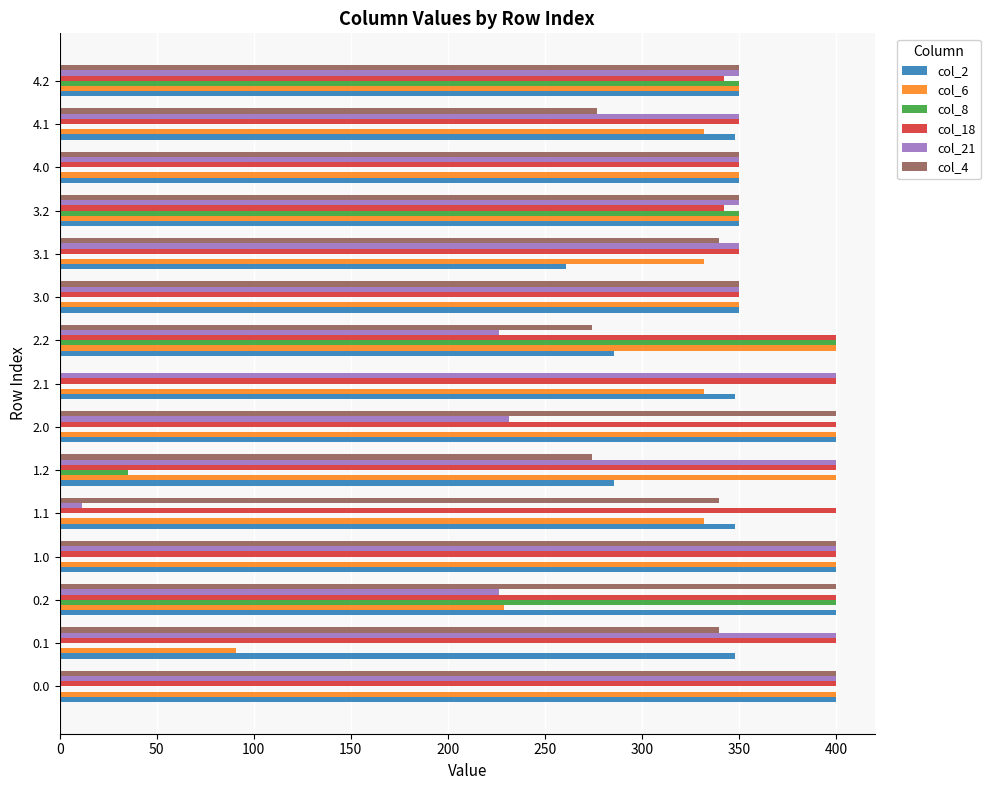

Which series changed the most between 1.0 and 3.1?

col_2